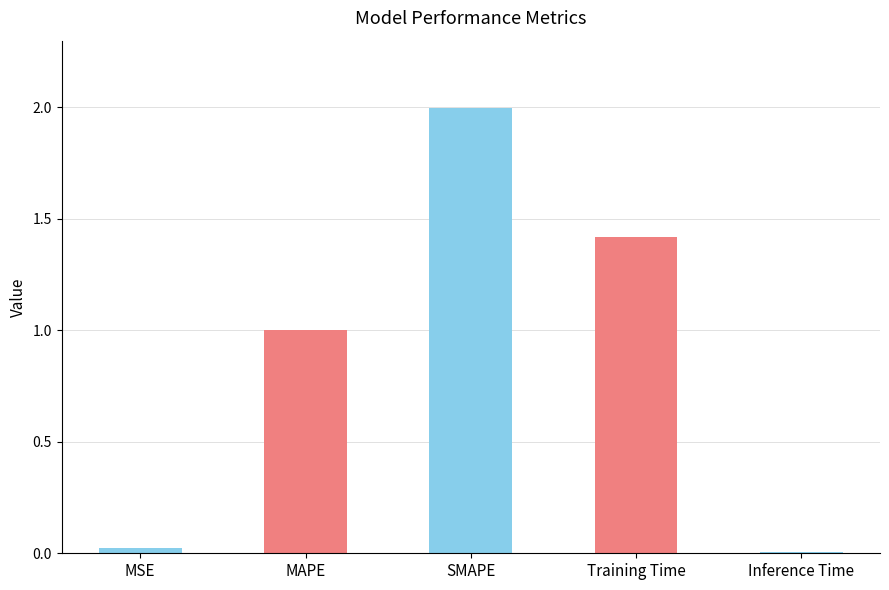

Read the value at MAPE.

1.0